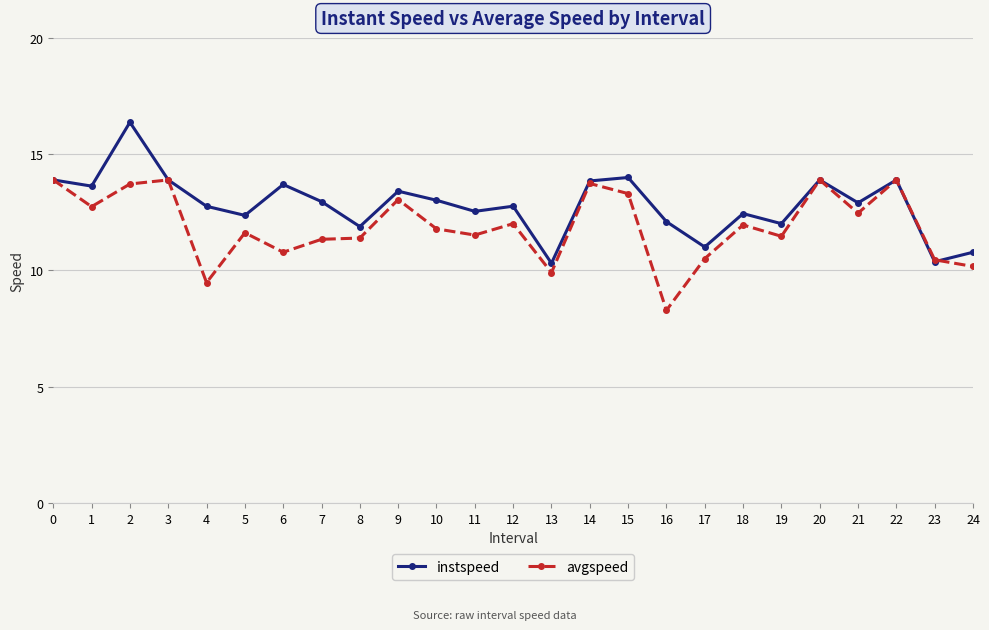

What is the value of the instspeed point at the 14th from the left?

10.3